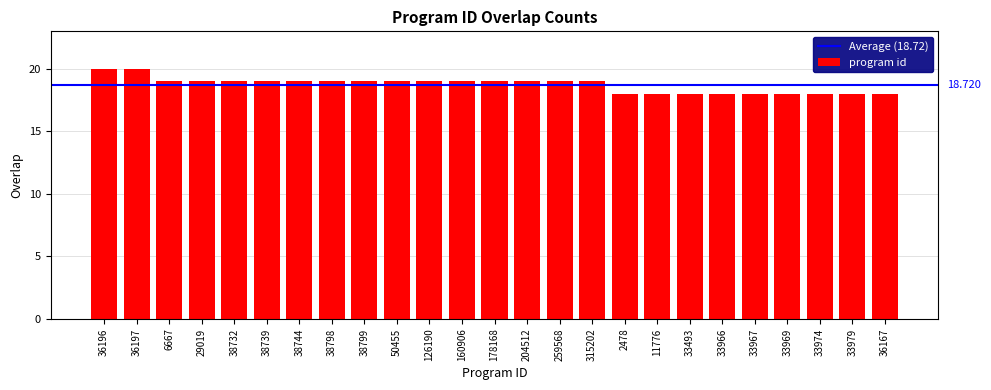

The chart shows a value of 18 at 36167. True or false?

True